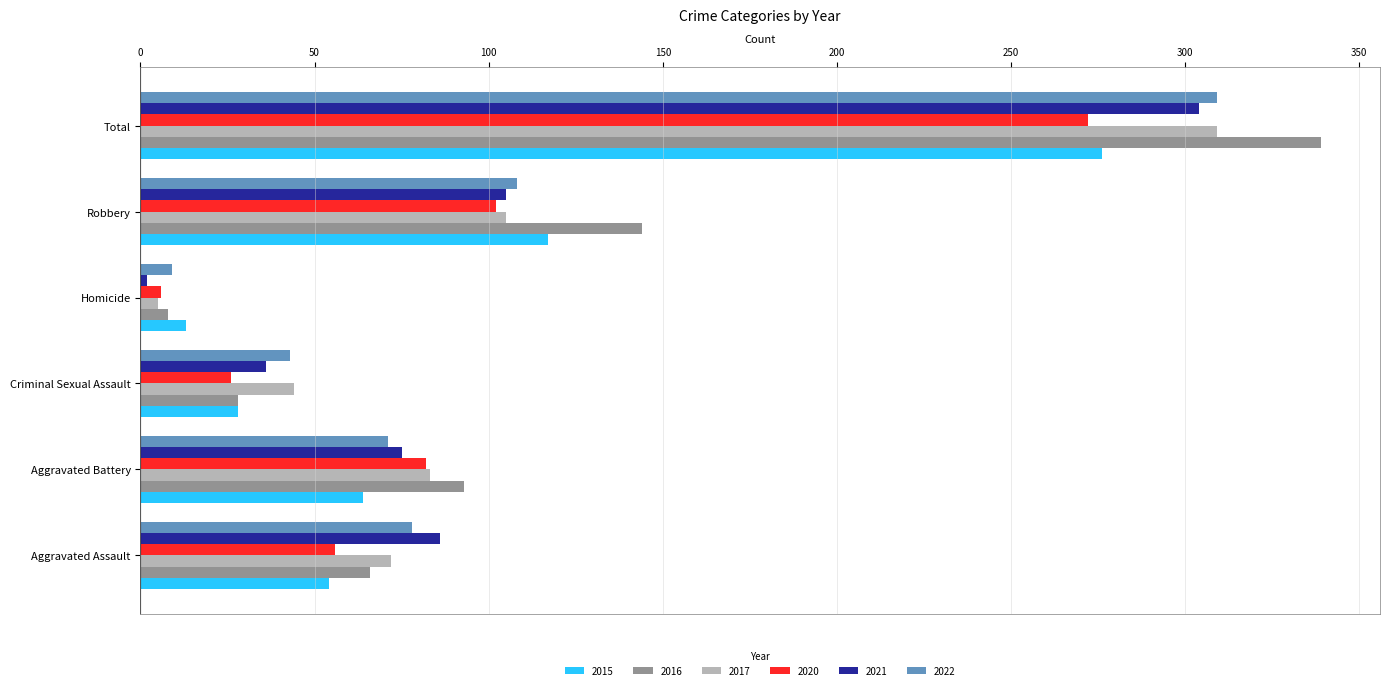

Which category has the lowest value in the 2021 series?

Homicide